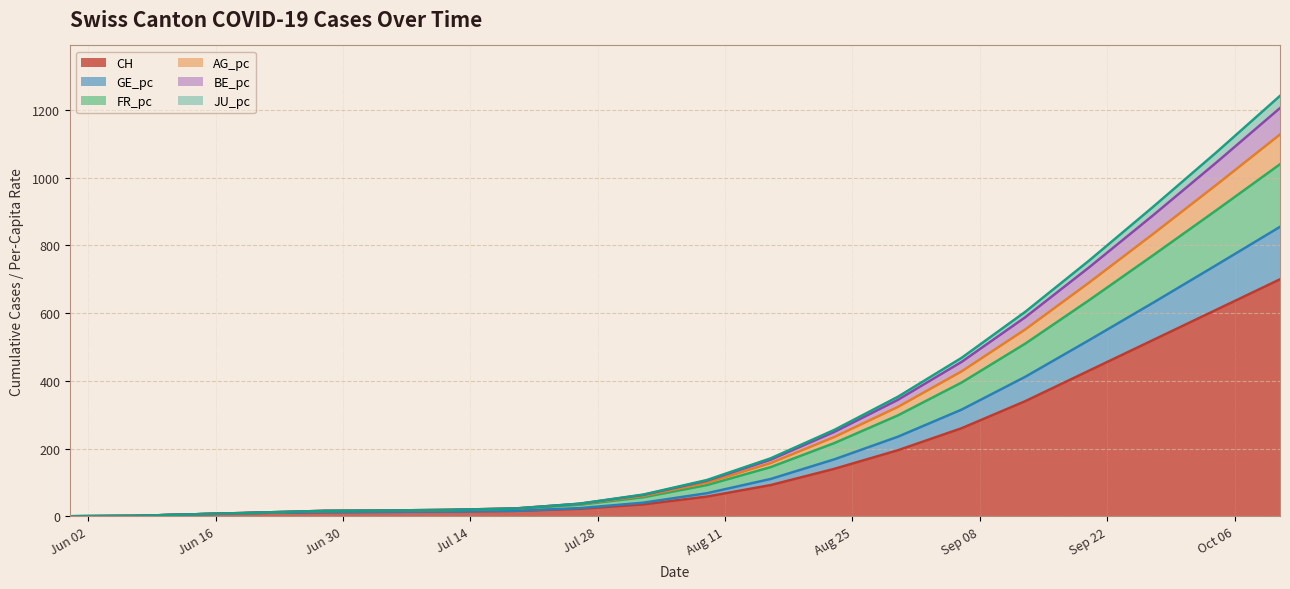

Reading right to left, list all the values displayed in this chart.

CH: 2020-10-11=700	2020-10-04=610	2020-09-27=520	2020-09-20=430	2020-09-13=340	2020-09-06=260	2020-08-30=195	2020-08-23=140	2020-08-16=92	2020-08-09=58	2020-08-02=35	2020-07-26=22	2020-07-19=16	2020-07-12=14	2020-07-05=13	2020-06-28=12	2020-06-21=10	2020-06-14=6	2020-06-07=1	2020-05-31=0
GE_pc: 2020-10-11=855	2020-10-04=742	2020-09-27=630	2020-09-20=520	2020-09-13=412	2020-09-06=315	2020-08-30=235	2020-08-23=168	2020-08-16=110	2020-08-09=68	2020-08-02=40	2020-07-26=24	2020-07-19=16	2020-07-12=14	2020-07-05=13	2020-06-28=12	2020-06-21=10	2020-06-14=6	2020-06-07=1	2020-05-31=0
FR_pc: 2020-10-11=1040	2020-10-04=904	2020-09-27=770	2020-09-20=638	2020-09-13=510	2020-09-06=395	2020-08-30=298	2020-08-23=216	2020-08-16=145	2020-08-09=92	2020-08-02=56	2020-07-26=34	2020-07-19=22	2020-07-12=18	2020-07-05=16	2020-06-28=15	2020-06-21=10	2020-06-14=6	2020-06-07=1	2020-05-31=0
AG_pc: 2020-10-11=1242	2020-10-04=1075	2020-09-27=913	2020-09-20=755	2020-09-13=604	2020-09-06=468	2020-08-30=353	2020-08-23=255	2020-08-16=171	2020-08-09=107	2020-08-02=64	2020-07-26=37	2020-07-19=23	2020-07-12=19	2020-07-05=17	2020-06-28=16	2020-06-21=11	2020-06-14=6	2020-06-07=1	2020-05-31=0
BE_pc: 2020-10-11=1206	2020-10-04=1045	2020-09-27=888	2020-09-20=735	2020-09-13=588	2020-09-06=456	2020-08-30=344	2020-08-23=249	2020-08-16=167	2020-08-09=105	2020-08-02=63	2020-07-26=37	2020-07-19=23	2020-07-12=19	2020-07-05=17	2020-06-28=16	2020-06-21=11	2020-06-14=6	2020-06-07=1	2020-05-31=0
JU_pc: 2020-10-11=1128	2020-10-04=979	2020-09-27=833	2020-09-20=690	2020-09-13=552	2020-09-06=428	2020-08-30=323	2020-08-23=234	2020-08-16=157	2020-08-09=99	2020-08-02=60	2020-07-26=36	2020-07-19=23	2020-07-12=19	2020-07-05=17	2020-06-28=16	2020-06-21=11	2020-06-14=6	2020-06-07=1	2020-05-31=0